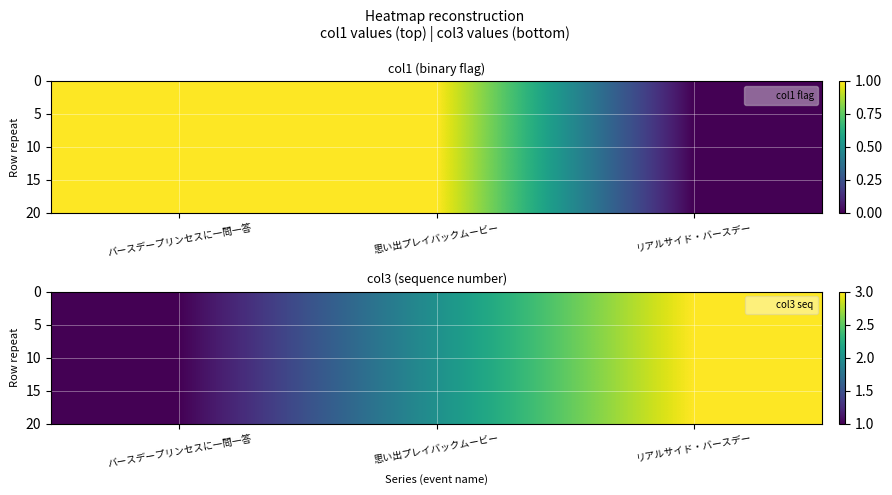

Which category has the highest value across all series?

リアルサイド・バースデー